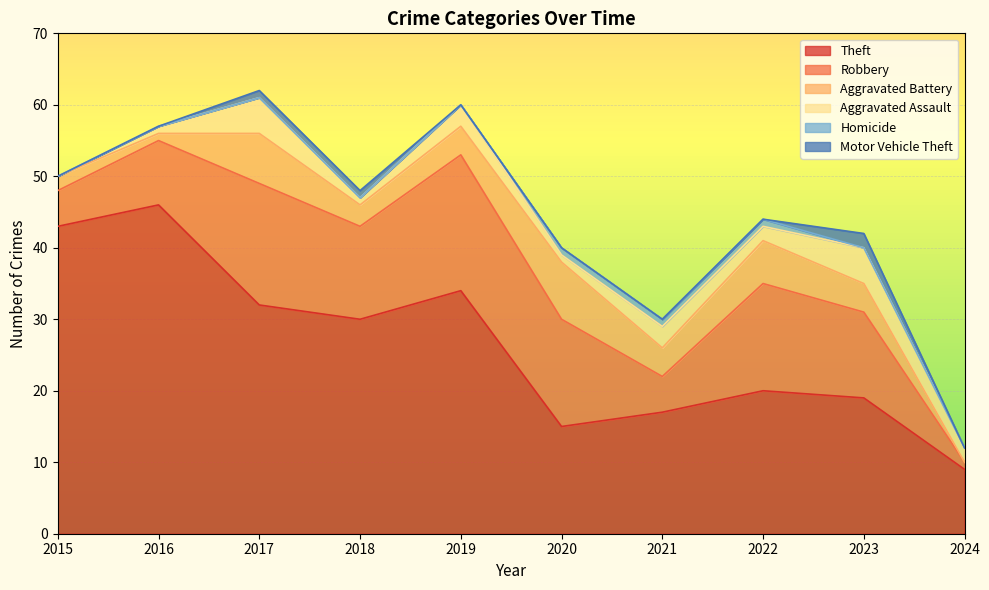

After their last crossing, which series has the higher values: Aggravated Battery or Aggravated Assault?

Aggravated Assault